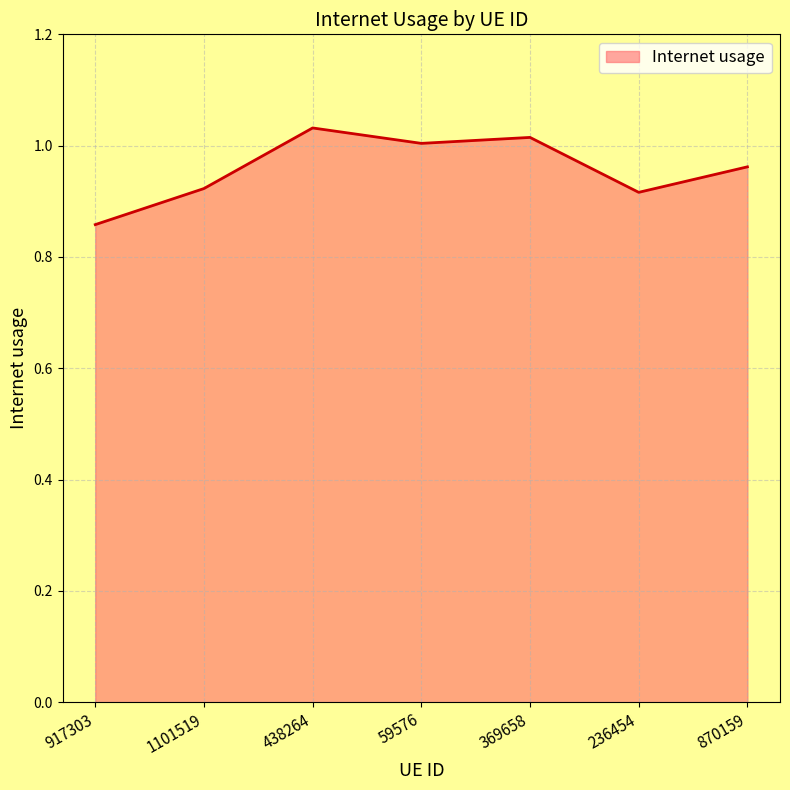

Which category has the lowest value across all series?

917303